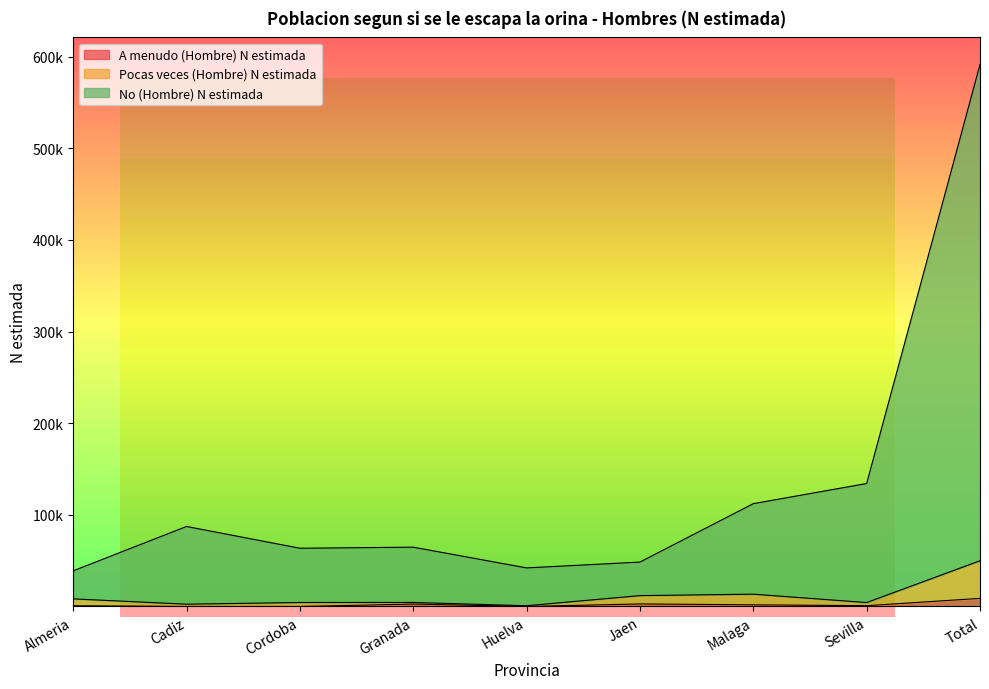

Is the value of No (Hombre) N estimada at Total greater than the value of Pocas veces (Hombre) N estimada at Sevilla?

Yes